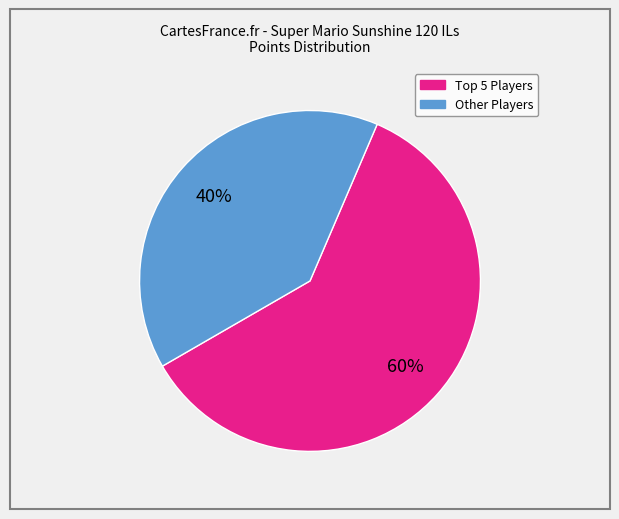

To the nearest percent, what is the average slice percentage?

50%